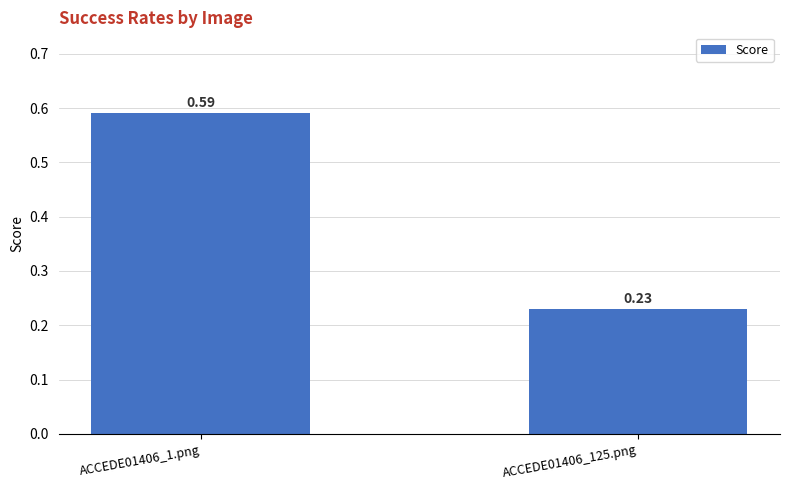

Between ACCEDE01406_1.png and ACCEDE01406_125.png, which is larger?

ACCEDE01406_1.png